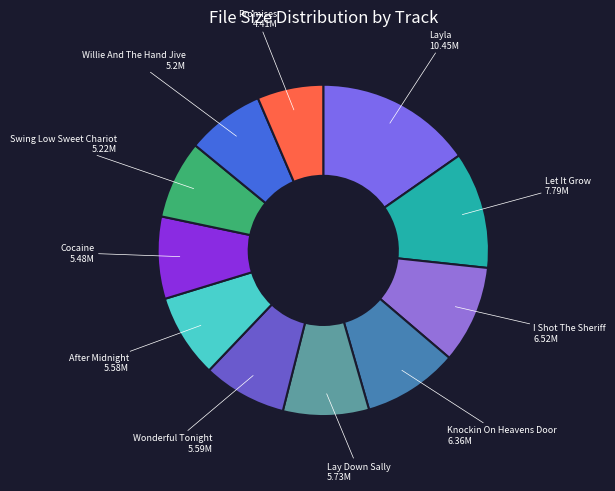

Approximately how many times larger is the value at Wonderful Tonight compared to Layla?

0.5